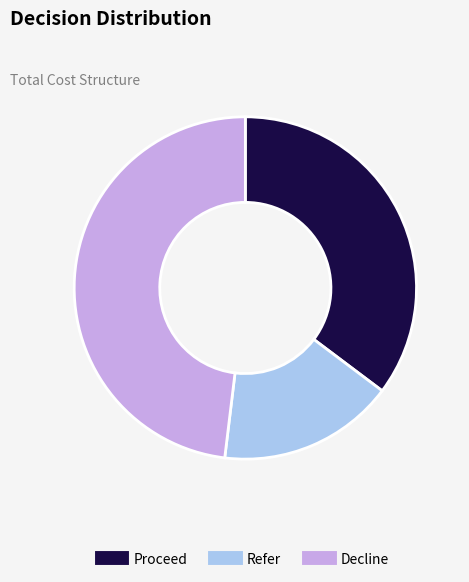

True or false: Refer accounts for 17% of the total.

True